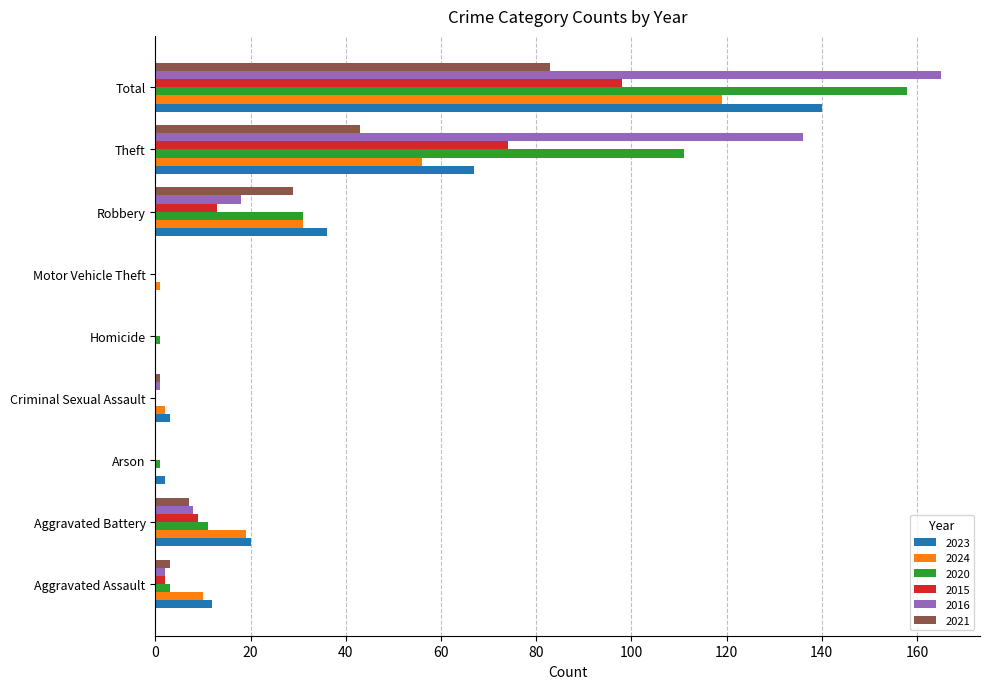

Between Aggravated Battery and Robbery, which series saw the biggest shift?

2021